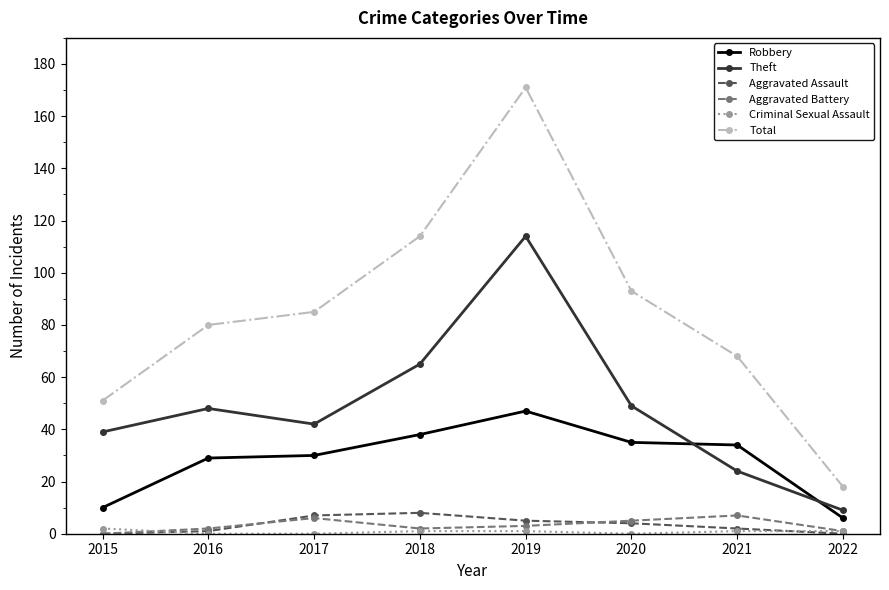

Which series has the largest total across all categories?

Total